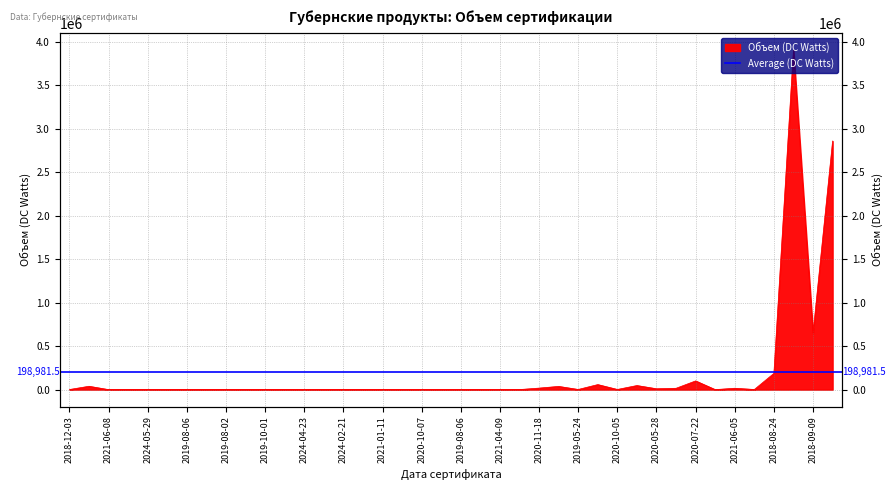

What is the change in value from 2021-04-09 to 2019-02-24?

+1210.6